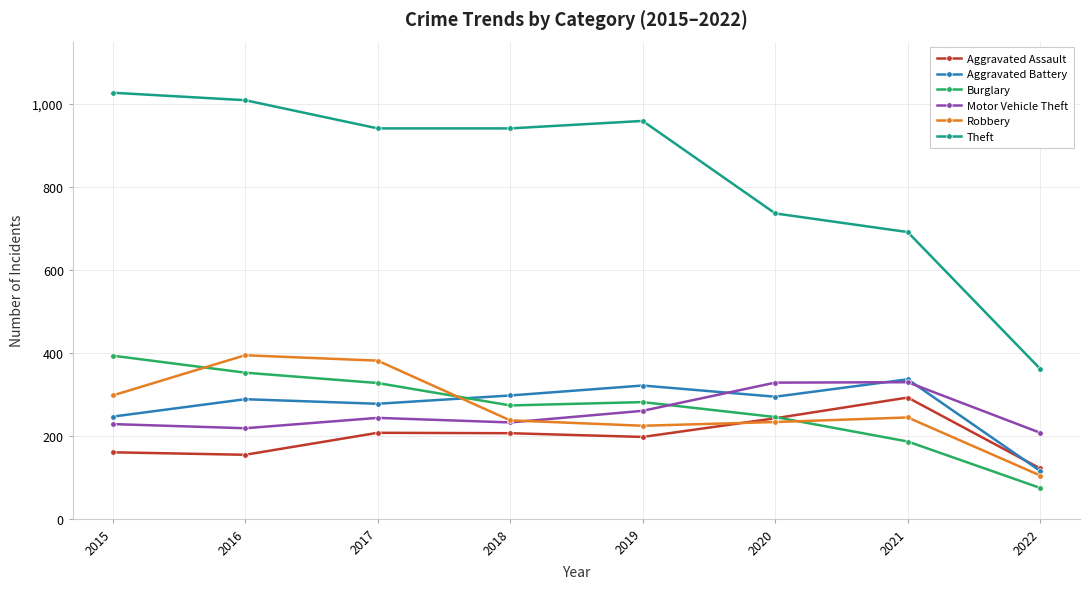

What value does the Robbery series have at 2020, to the nearest 5?

235